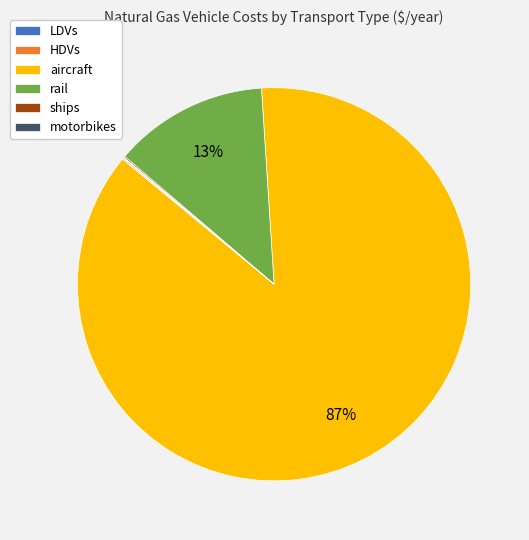

To the nearest percent, what is the average slice percentage?

17%